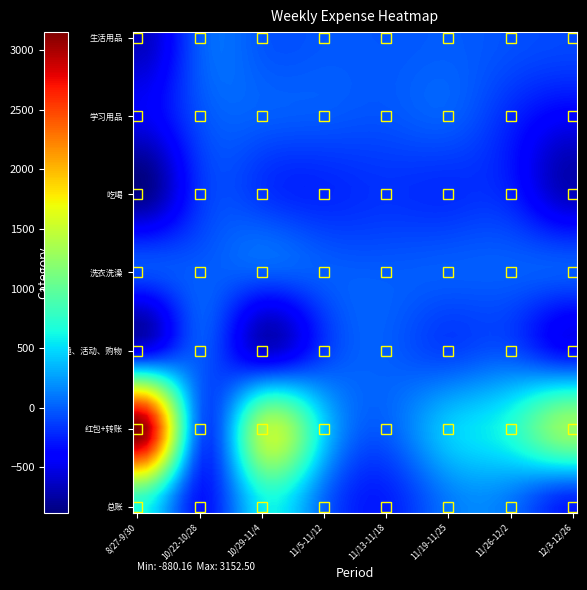

Reading left to right, extract all data points from this chart.

生活用品: -660.4	-14.0	-31.9	-30.8	-30.0	-10.0	-54.8	-88.8
学习用品: -471.3	-69.2	0.0	-20.8	-41.2	-0.2	-228.1	-416.3
吃喝: -850.4	-181.9	-164.6	-226.4	-180.8	-202.8	-261.2	-659.8
洗衣洗澡: -69.1	-10.1	-8.9	-5.0	-8.6	-5.6	-2.6	-18.3
兴趣、活动、购物: -437.5	-27.2	-578.0	-160.0	-2.5	-114.1	-77.0	-360.5
红包+转账: 3162.3	0.0	1348.3	460.2	2.8	431.7	700.2	1270.3
总账: 673.7	-302.4	564.9	17.2	-260.4	99.0	76.4	-273.3